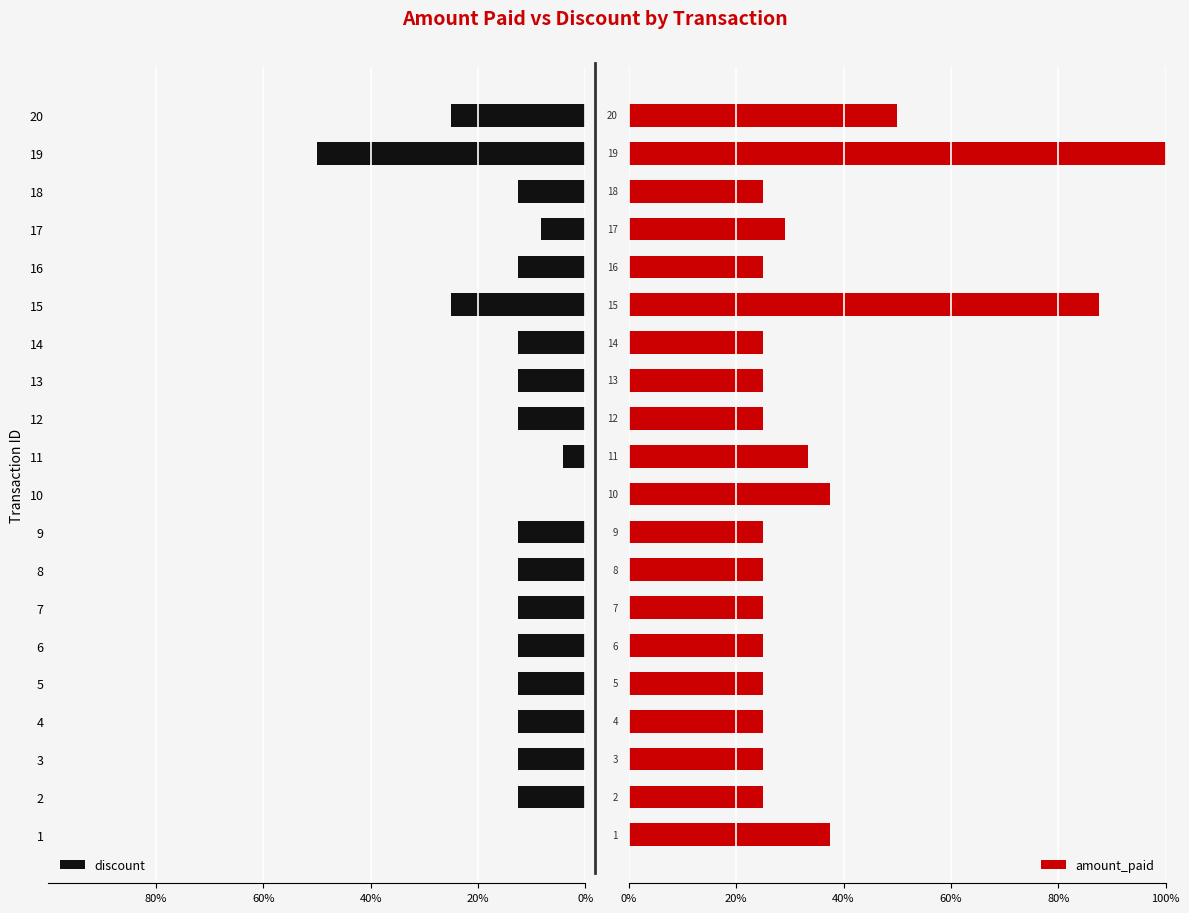

What position from the left is 15?

16